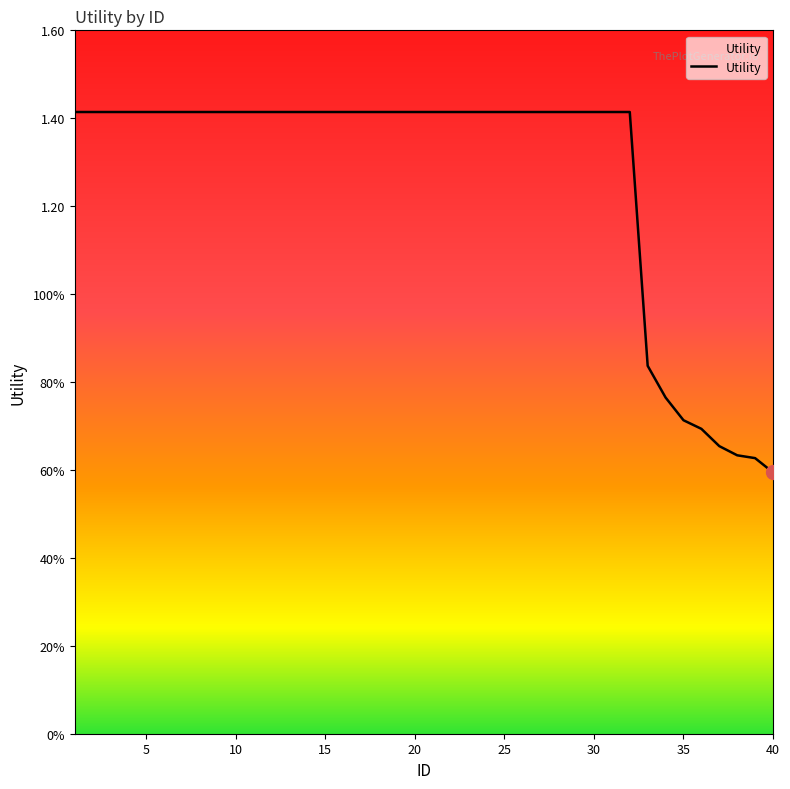

Which category has the lowest value across all series?

40